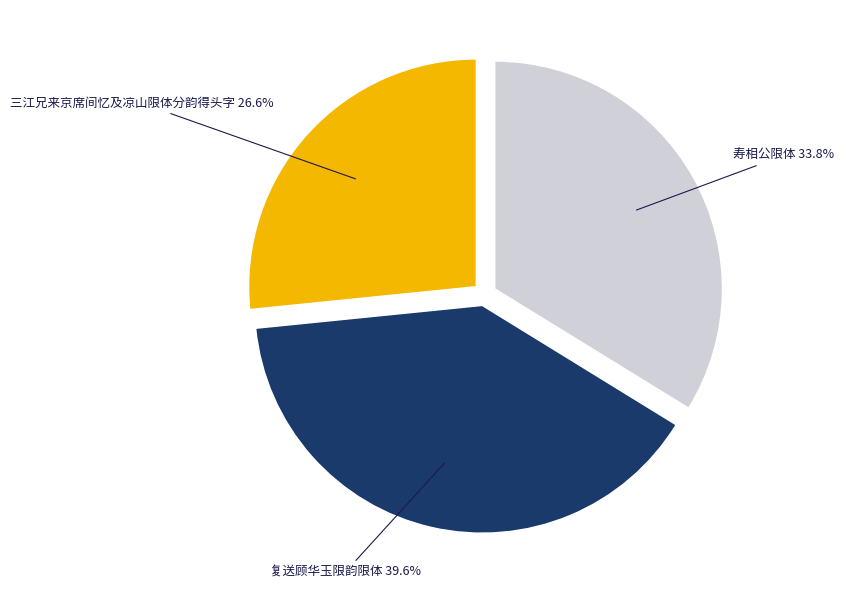

Is there any slice that represents more than half of the pie?

No